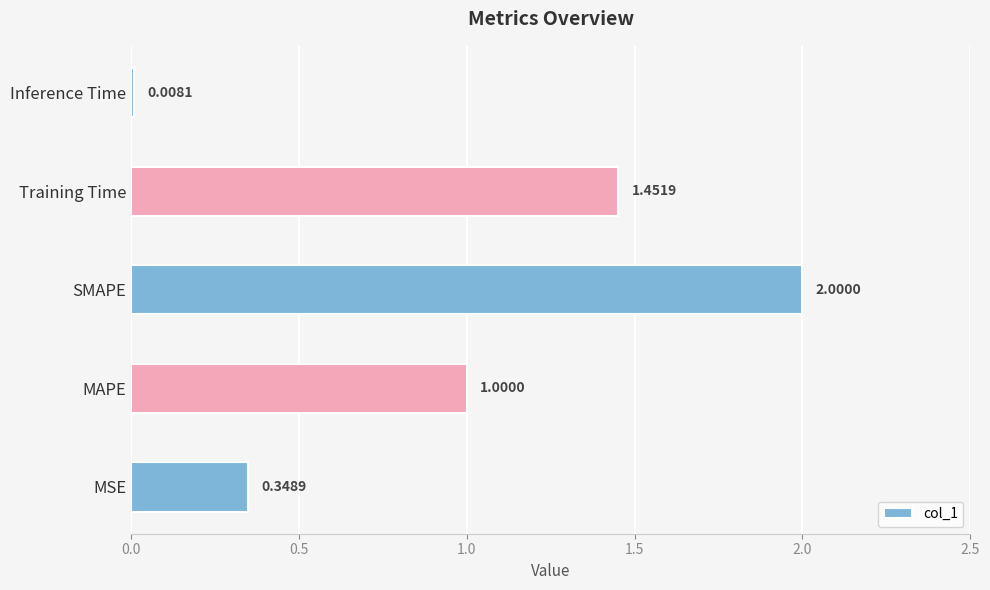

At which label is the value closest to 1?

MAPE